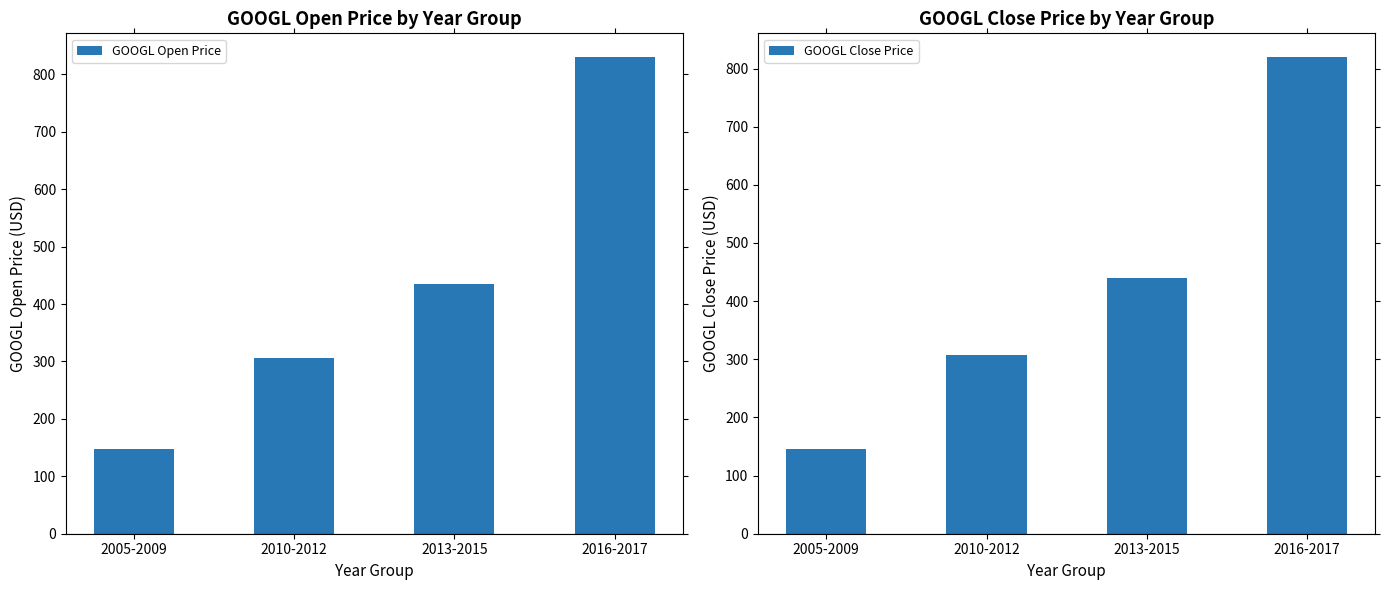

What position from the left is 2010-2012?

2